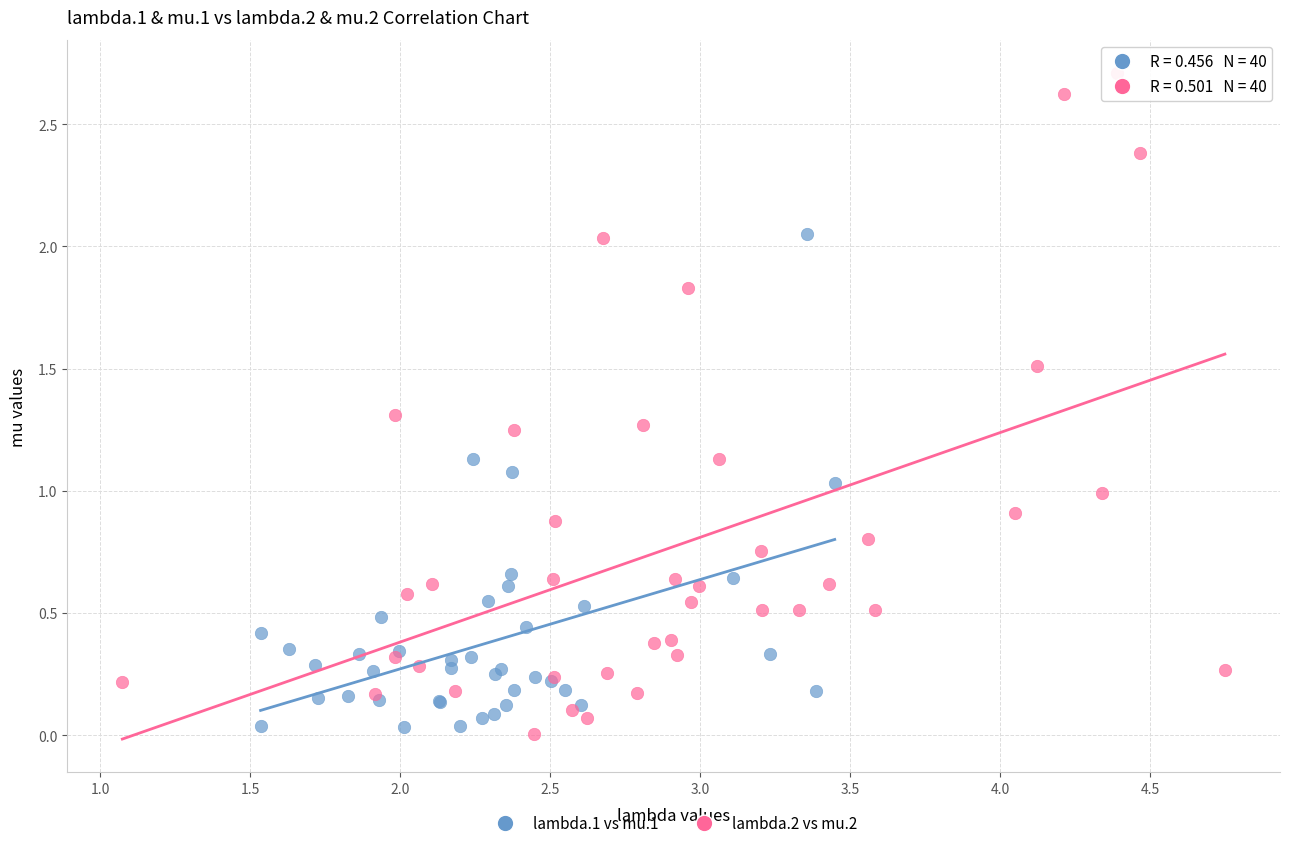

Which series contains the highest Y value?

lambda.2 vs mu.2